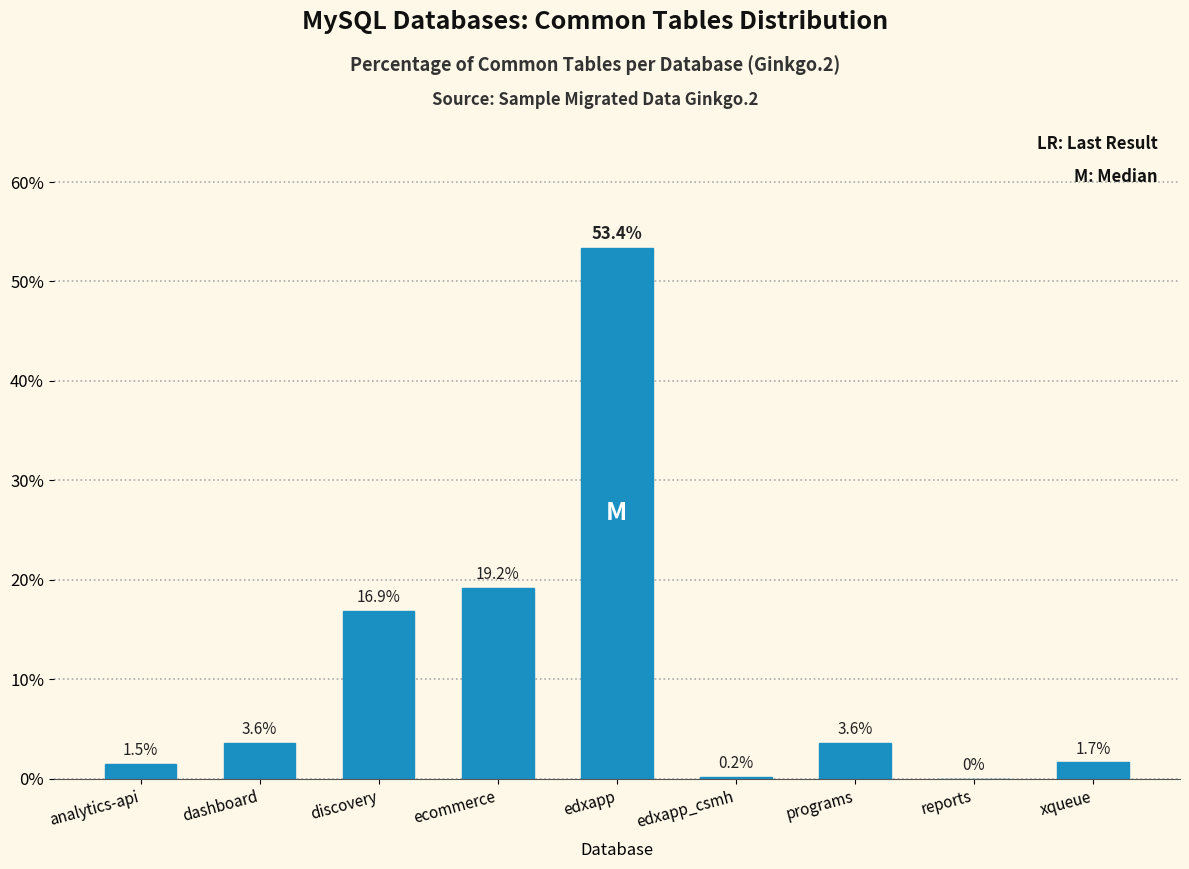

Reading left to right, what are all the values shown in this chart?

analytics-api=1.5	dashboard=3.6	discovery=16.9	ecommerce=19.2	edxapp=53.4	edxapp_csmh=0.2	programs=3.6	reports=0.0	xqueue=1.7